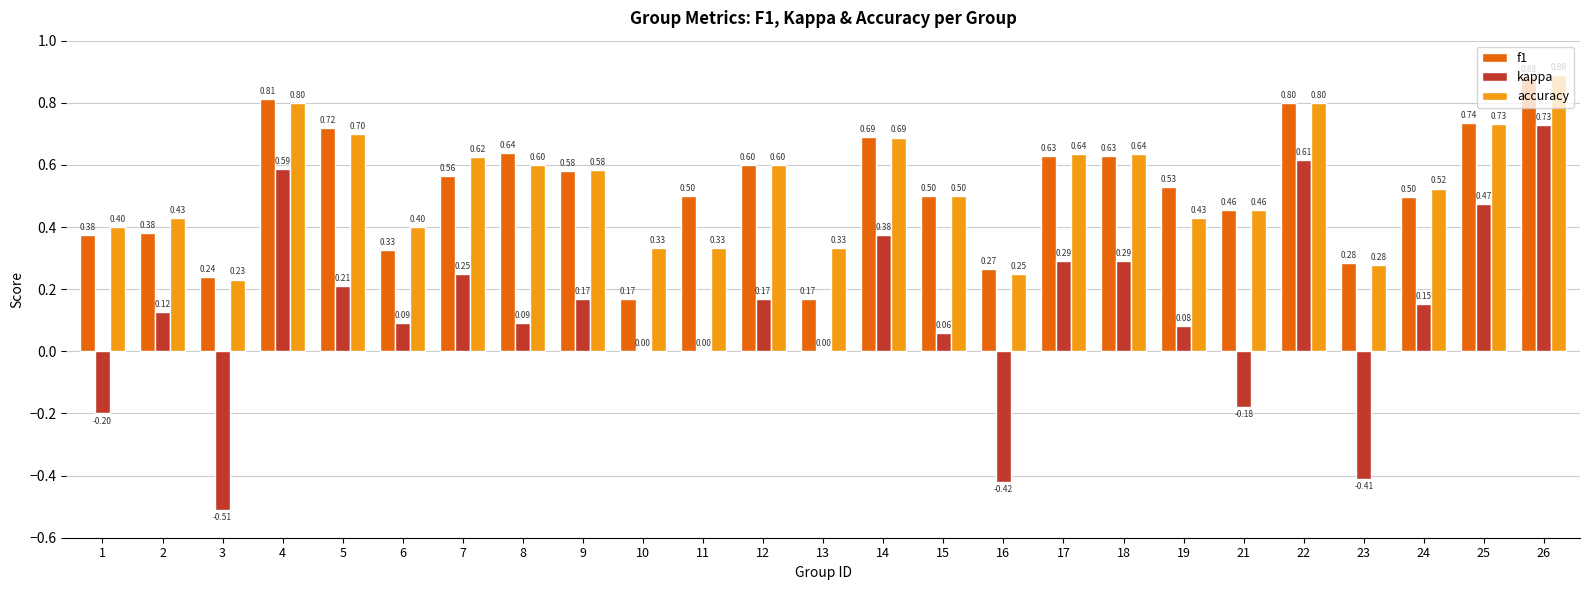

How many groups of bars are there?

25